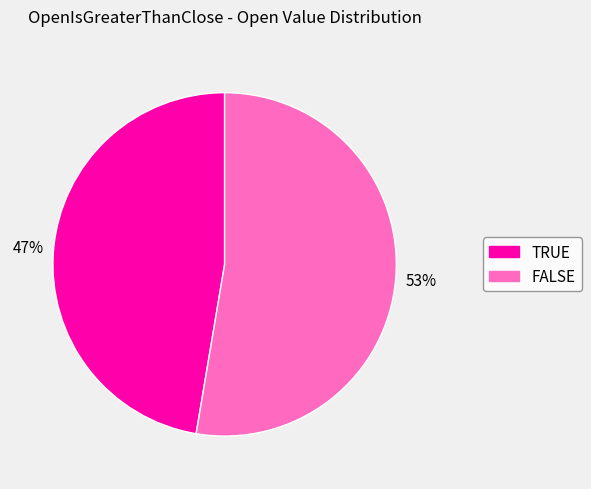

Which category has the biggest portion of the pie?

FALSE